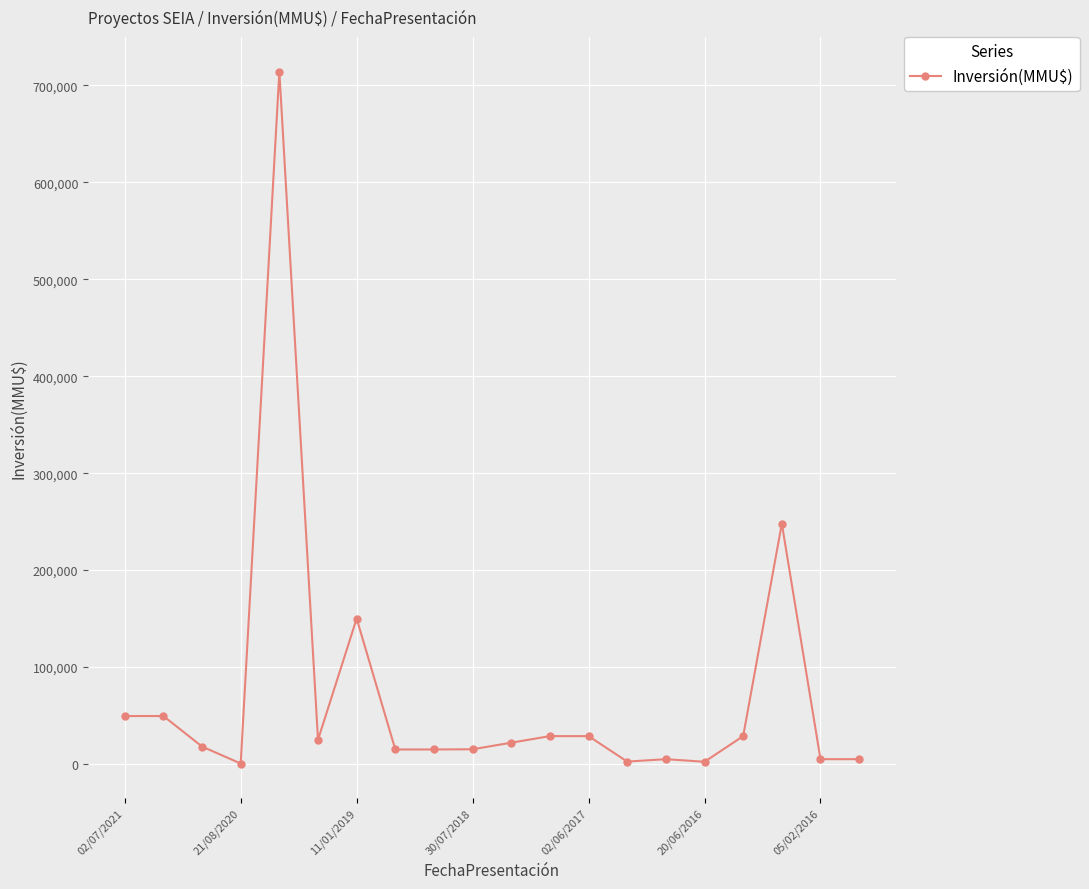

True or false: there are more than 0 points higher than both neighbors.

True